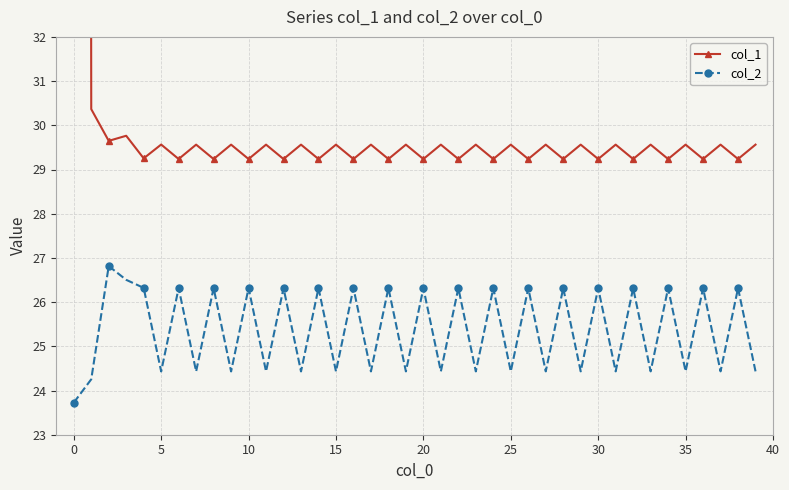

In col_1, how many points are lower than both neighbors (excluding endpoints)?

19